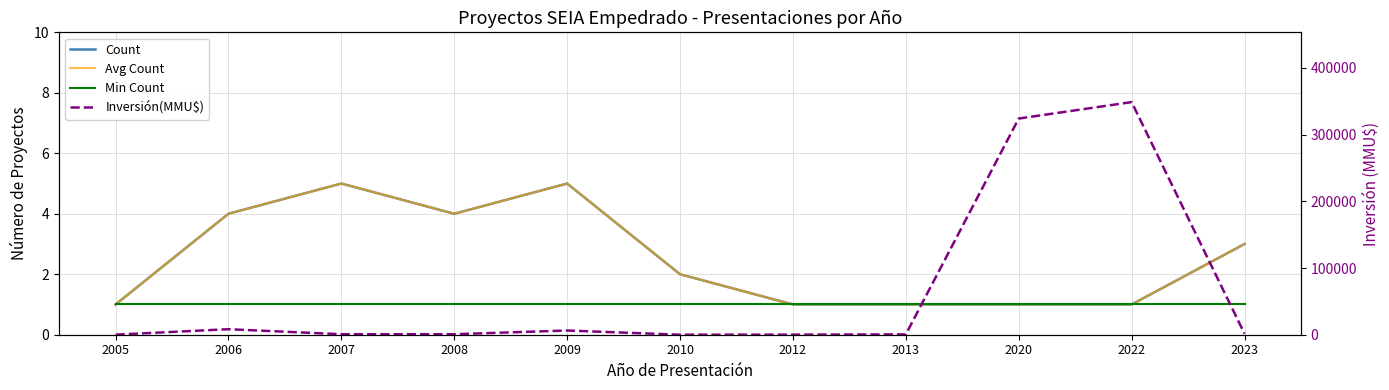

At which category is the sum across all series the highest?

2022